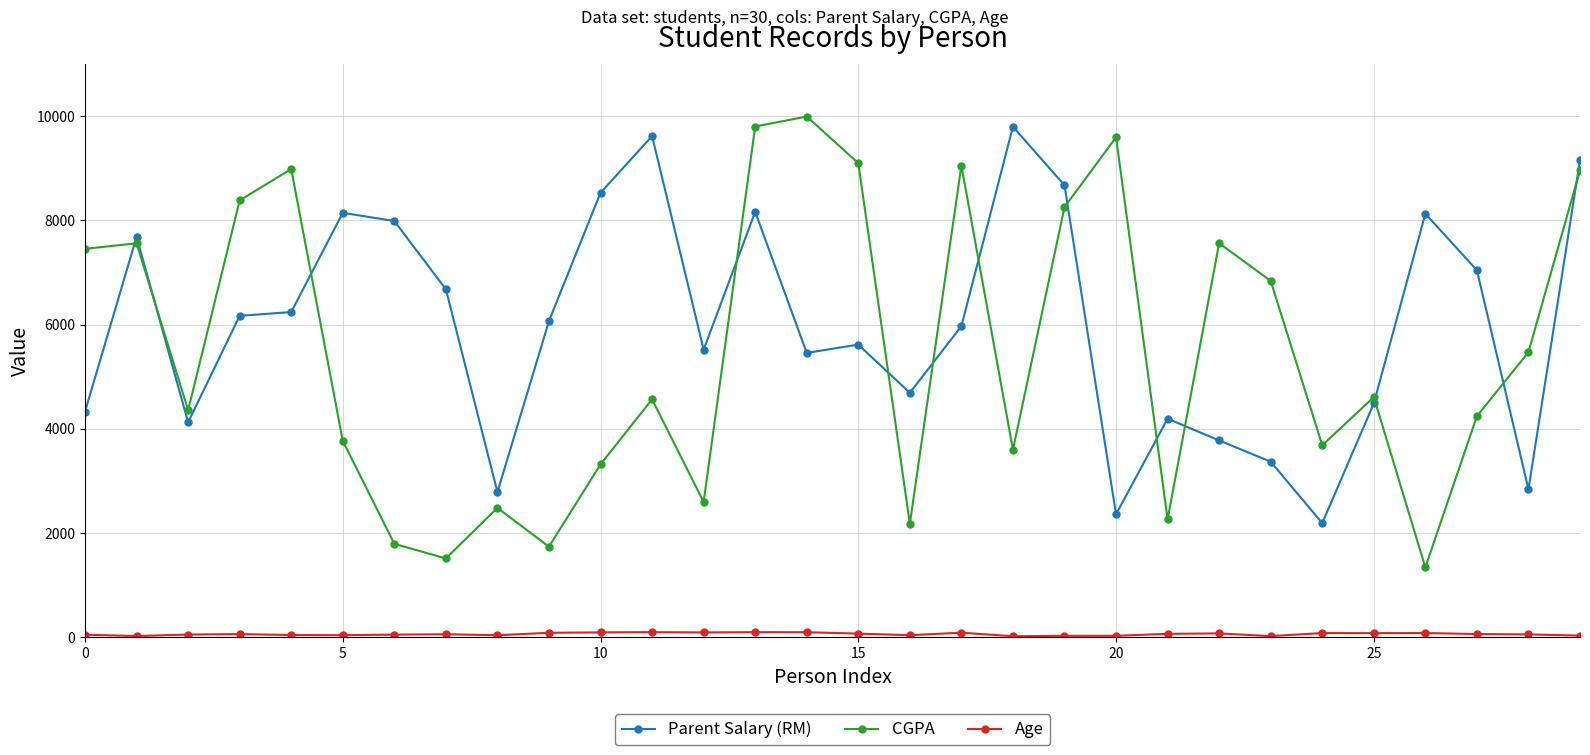

Which series has the largest range (max minus min)?

CGPA